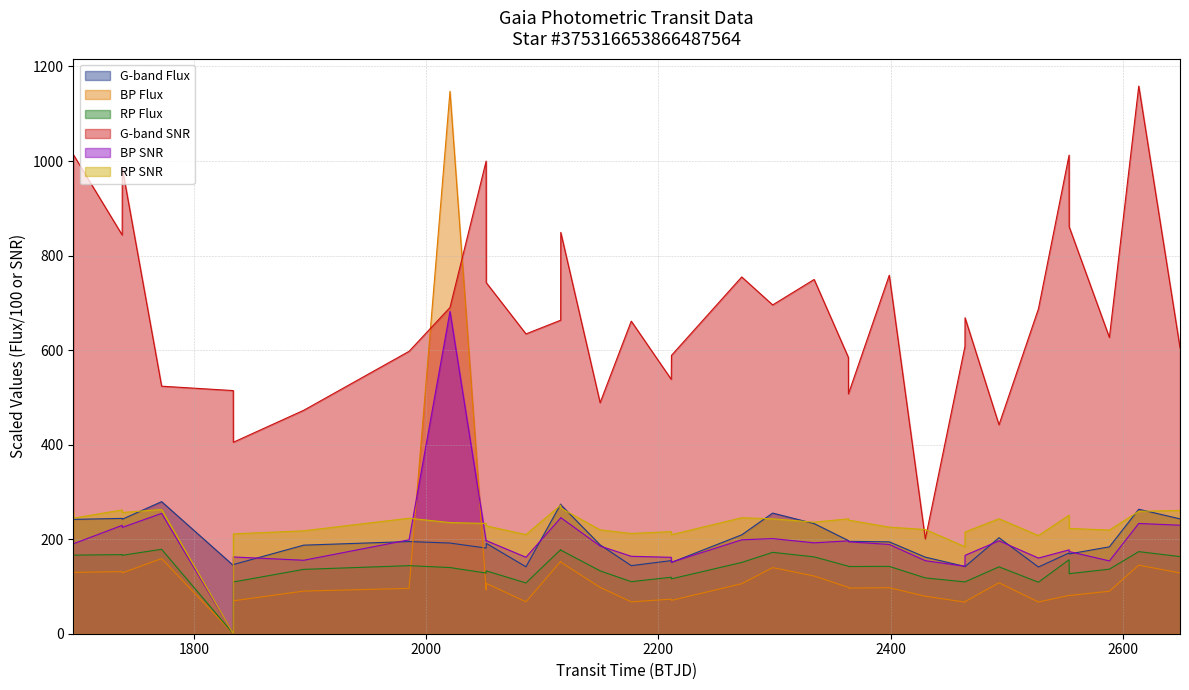

Reading right to left, extract all data points from this chart.

G-band Flux: 243.0	263.4	183.8	168.8	170.9	141.1	203.1	142.1	142.3	162.0	194.4	195.5	197.1	233.0	255.2	209.2	150.9	154.7	144.1	188.0	272.8	274.2	141.7	191.2	181.2	191.8	195.0	187.4	146.3	144.6	279.4	242.2	244.0	241.9	243.9
BP Flux: 128.7	145.0	89.9	80.8	81.1	67.1	107.7	68.0	66.8	79.3	97.3	96.5	98.1	122.1	139.9	105.9	70.5	73.1	67.5	98.1	151.5	153.2	67.5	106.6	92.6	1147.4	95.9	90.2	69.7	0.0	159.0	128.6	131.4	129.8	130.4
RP Flux: 163.2	173.7	136.6	127.0	156.6	109.0	141.5	109.8	109.6	118.1	142.5	142.2	142.9	162.6	172.2	150.8	116.2	119.5	110.1	133.0	176.9	177.9	107.5	133.0	128.4	140.0	144.0	136.2	109.4	0.0	178.6	165.9	167.4	166.2	166.8
G-band SNR: 605.0	1158.5	626.8	860.9	1012.5	687.3	442.0	668.4	608.0	200.2	758.4	507.5	584.6	749.4	695.6	754.7	588.8	538.1	661.3	488.7	849.0	663.3	634.2	742.7	999.9	690.2	597.4	472.7	405.1	514.4	523.7	985.5	843.5	1013.6	912.5
BP SNR: 229.5	233.3	154.0	173.8	177.5	160.1	196.6	165.8	142.7	154.5	188.8	194.5	196.5	192.3	201.3	198.7	151.3	161.6	163.8	185.5	245.6	245.0	161.8	197.0	196.1	681.9	198.7	155.4	162.4	0.0	254.6	224.9	229.3	190.3	207.2
RP SNR: 260.9	258.9	219.3	222.8	250.7	207.7	243.2	215.2	184.1	220.5	225.5	240.4	243.1	236.0	243.1	245.3	209.6	216.0	212.0	219.7	265.7	272.0	209.7	228.1	233.3	235.2	244.3	217.7	211.2	0.0	262.8	256.4	261.9	244.5	259.4